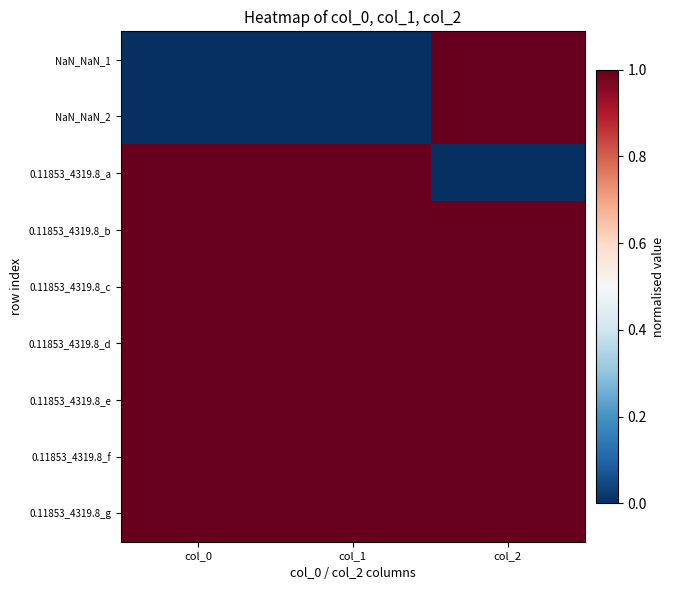

Which label corresponds to the smallest value in the chart?

col_0